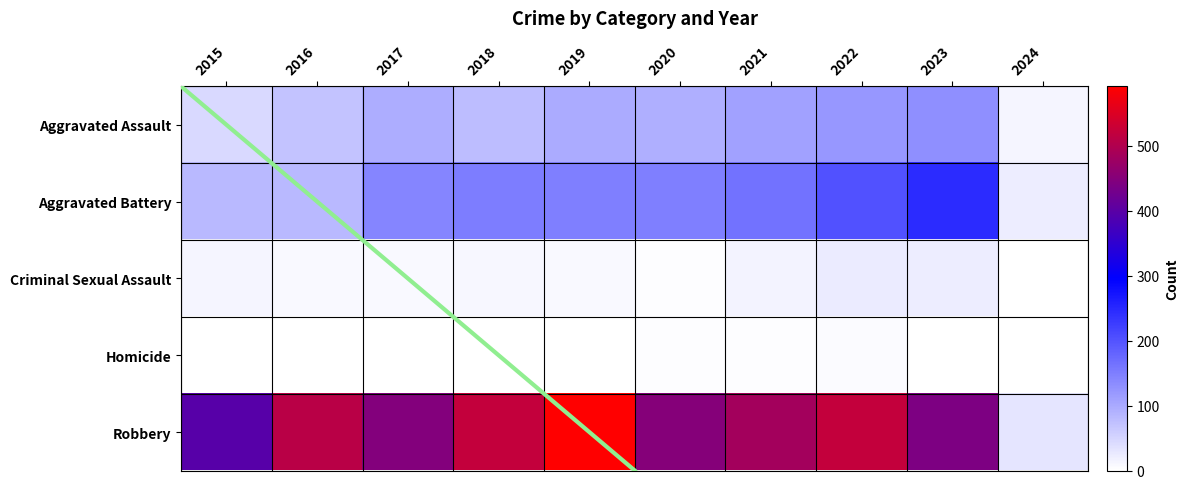

Where is Robbery nearest to the value 311?

2015